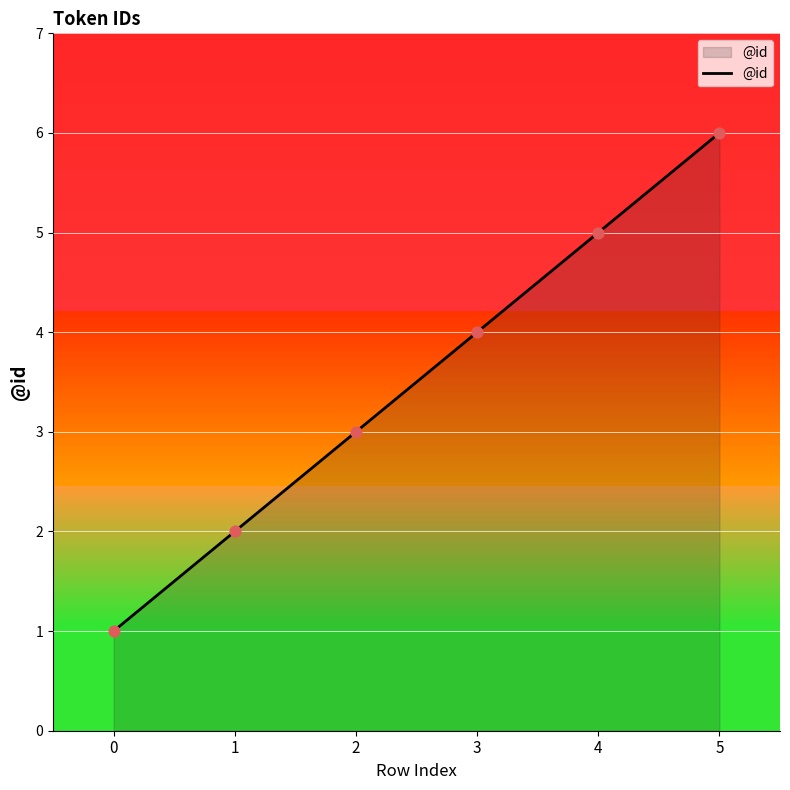

Between 2 and 5, which is larger?

5